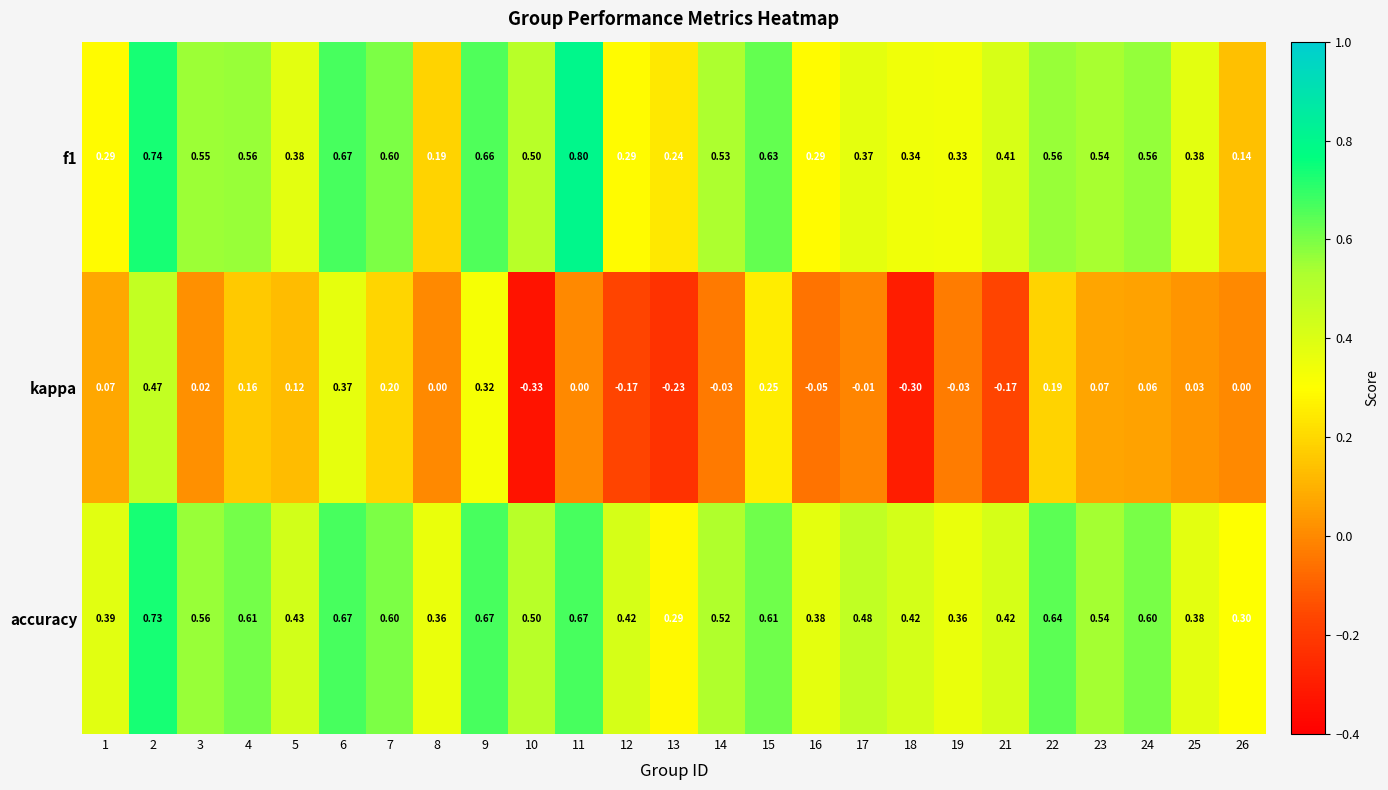

Which category has the highest value across all series?

11